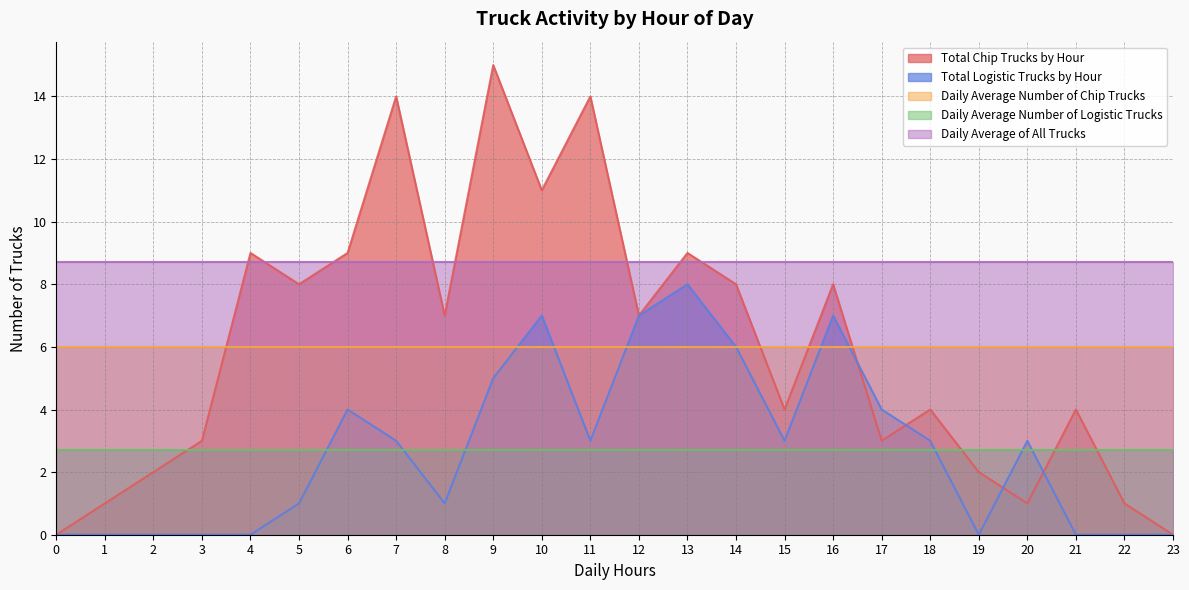

Between 15 and 16, which is larger?

16